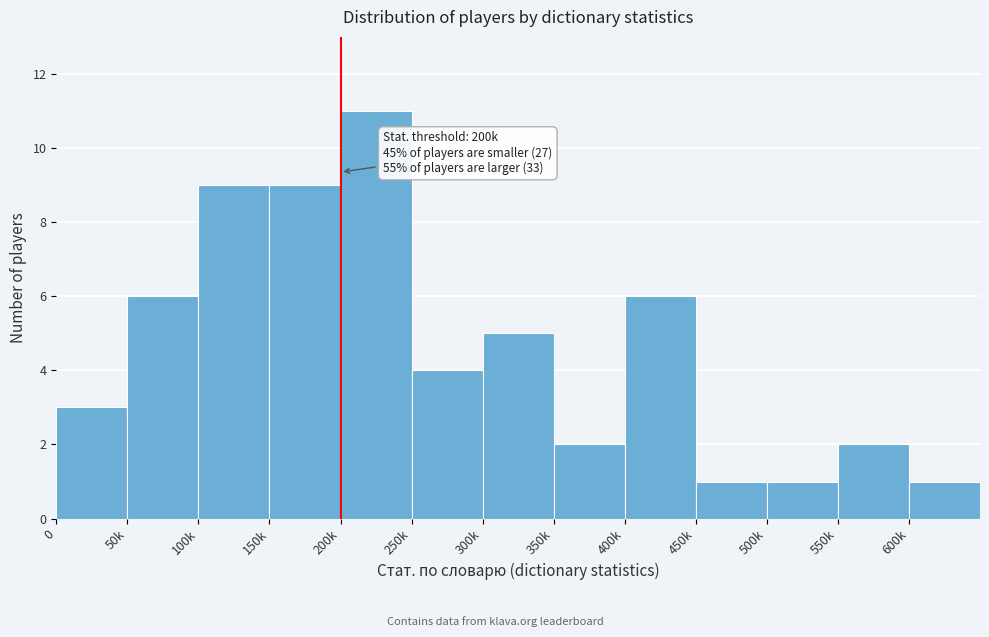

Reading left to right, transcribe all the data shown in this chart.

3	6	9	9	11	4	5	2	6	1	1	2	1